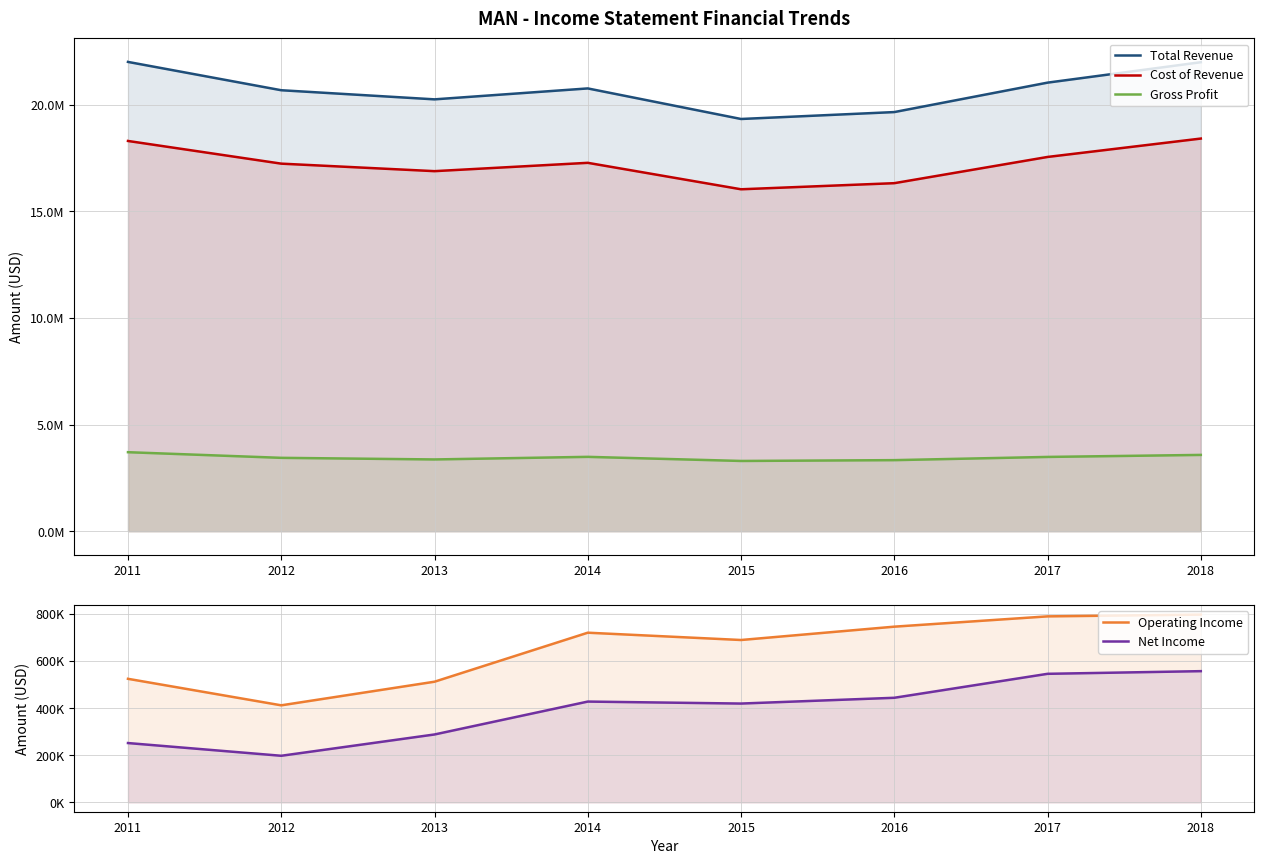

At which label does Net Income reach its minimum?

2012